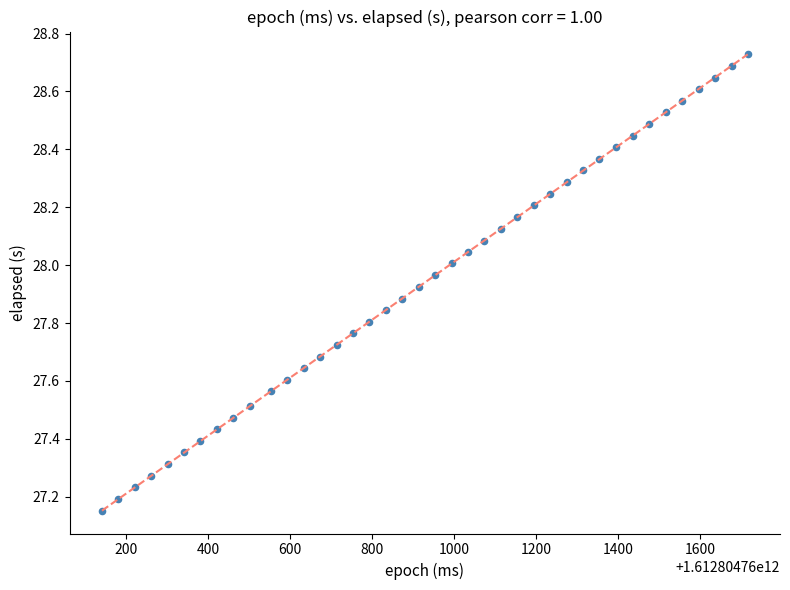

What is the range of Y values (max minus min)?

1.6